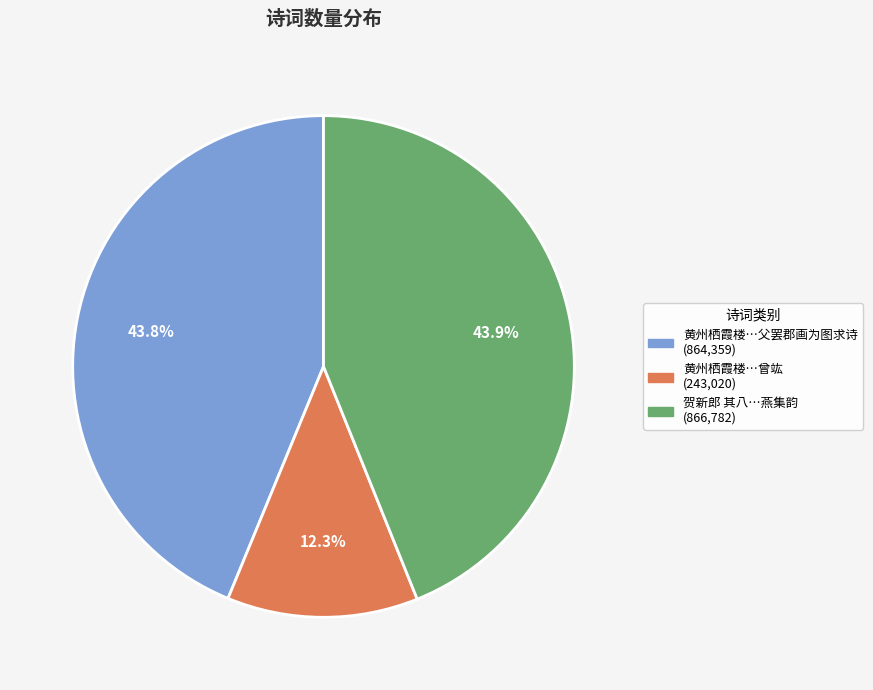

Is there any slice that represents more than half of the pie?

No